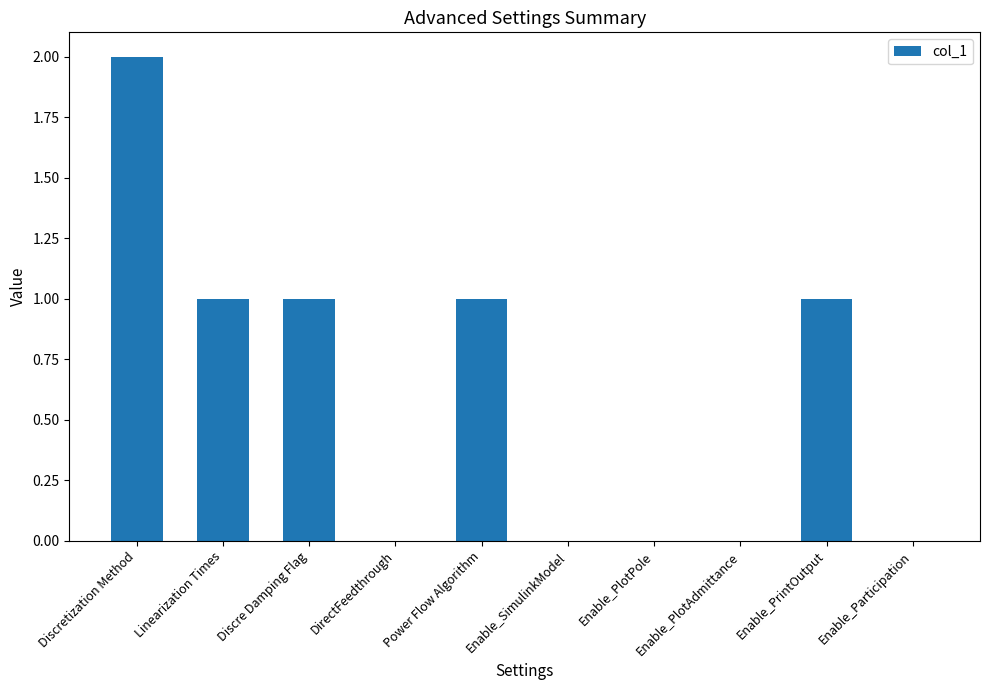

Are the bars horizontal?

No